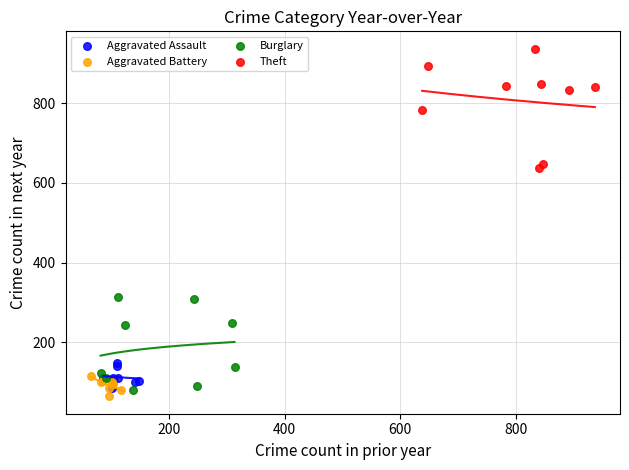

Which series has the largest Y range (max minus min)?

Theft